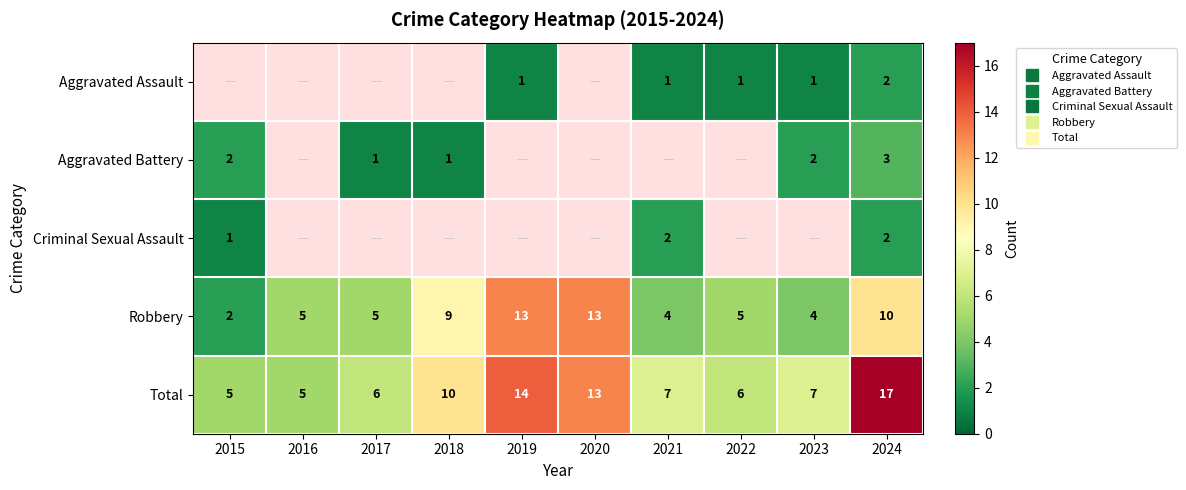

At which category is the sum across all series the highest?

2024